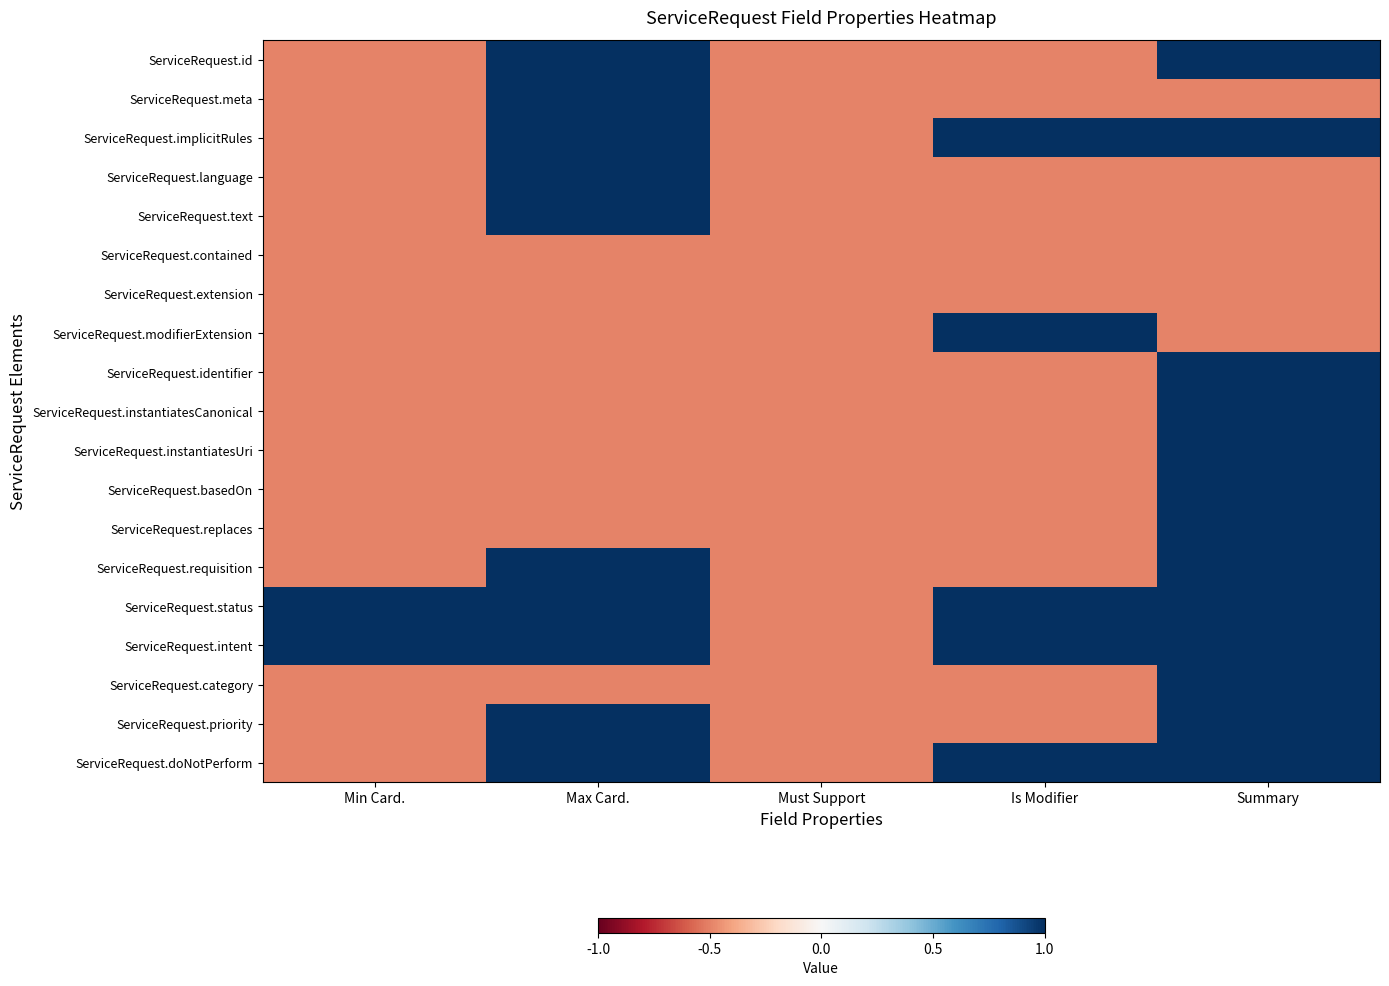

Count the number of categories in the chart.

5